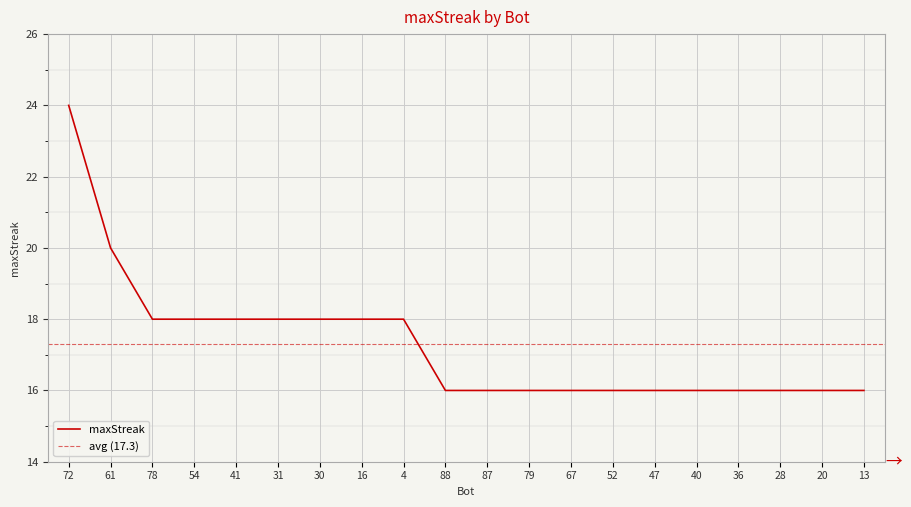

What is the value of the 12th point from the left?

16